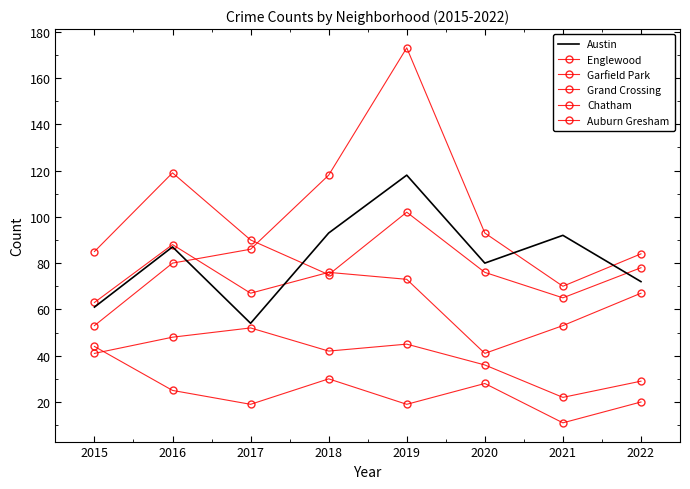

What is the lowest value of the Englewood series?

65